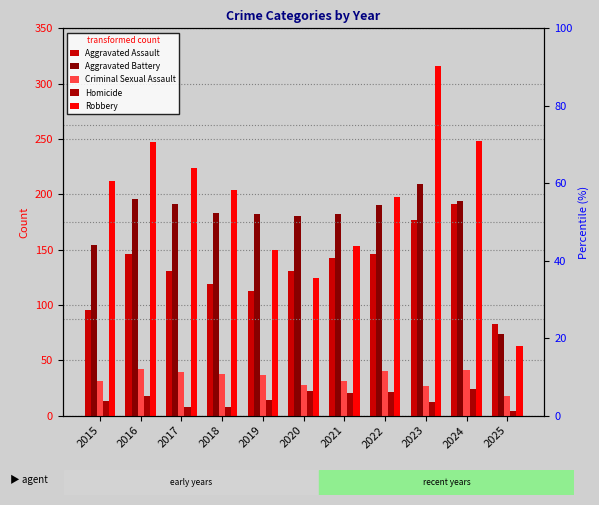

List the series in order of their peak value, highest first.

Robbery, Aggravated Battery, Aggravated Assault, Criminal Sexual Assault, Homicide